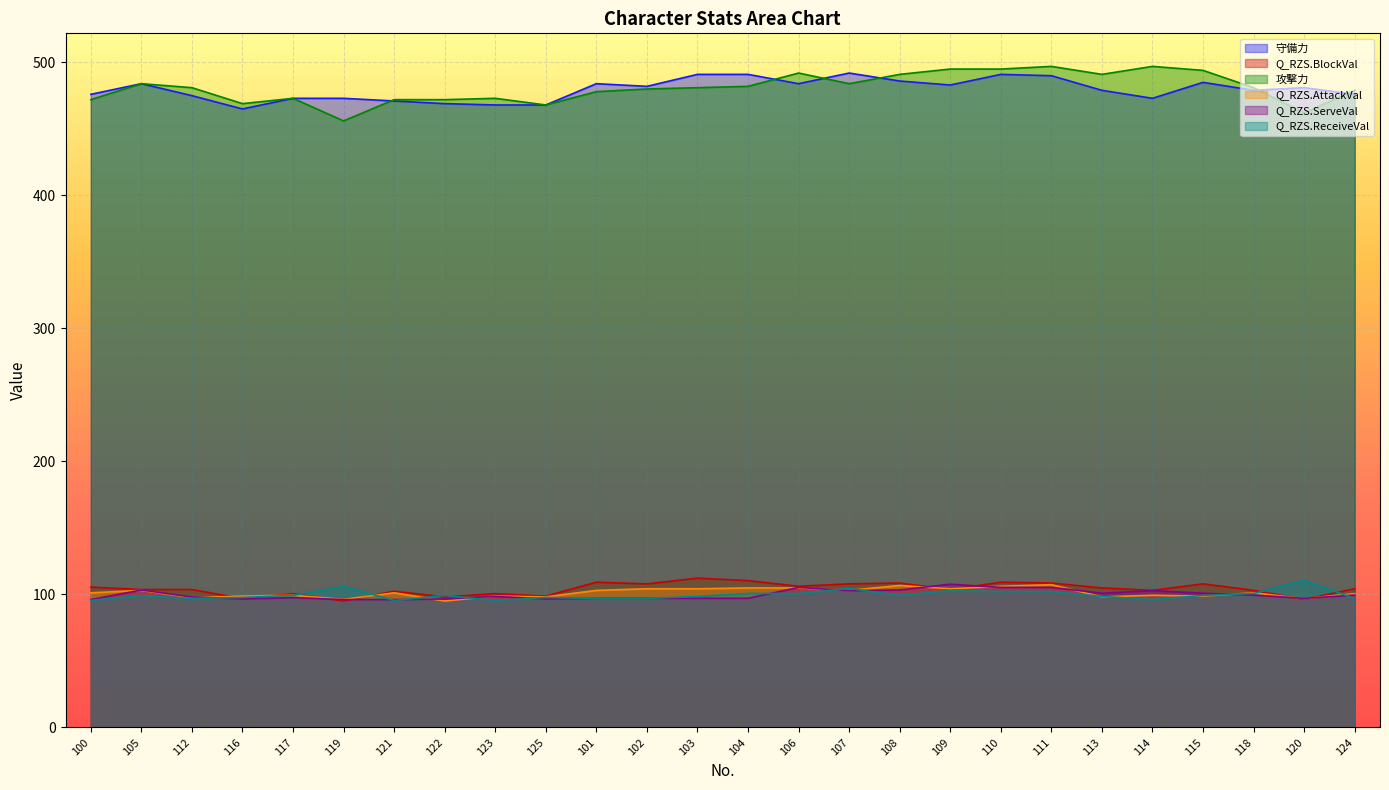

What is the spread (max minus min) of values at 115?

395.2